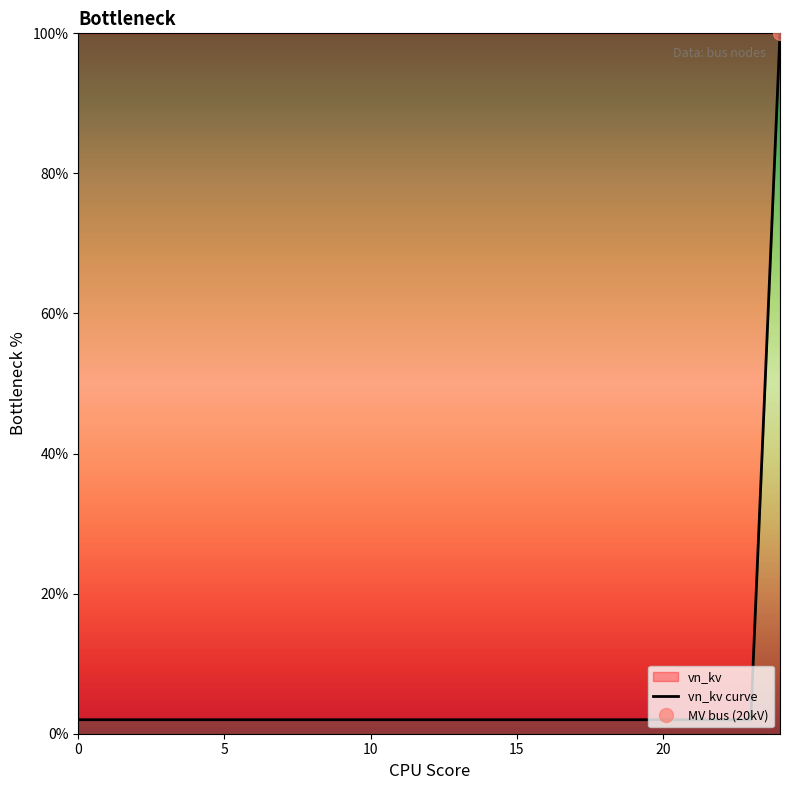

How many lines are shown in the chart?

1